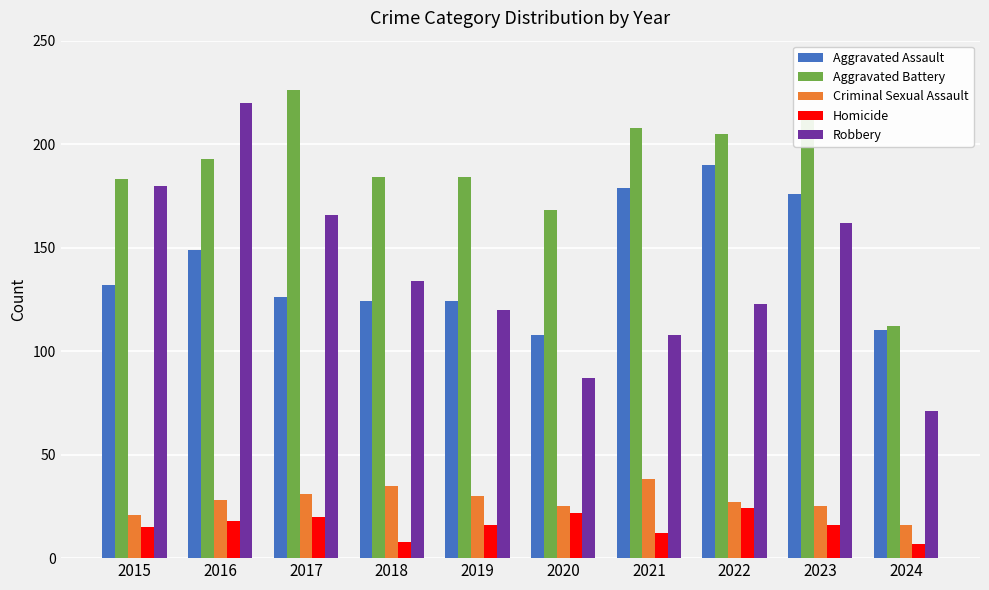

What are all the series names shown in the legend?

Aggravated Assault, Aggravated Battery, Criminal Sexual Assault, Homicide, Robbery